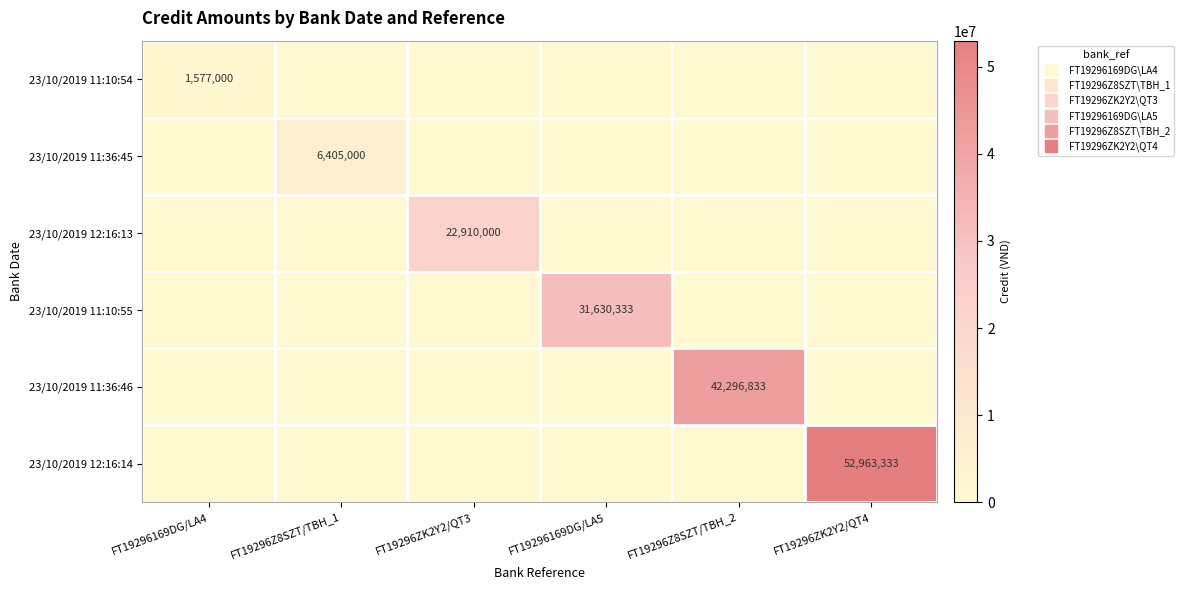

At which label is 23/10/2019 12:16:14 closest to 26481666?

FT19296169DG/LA4